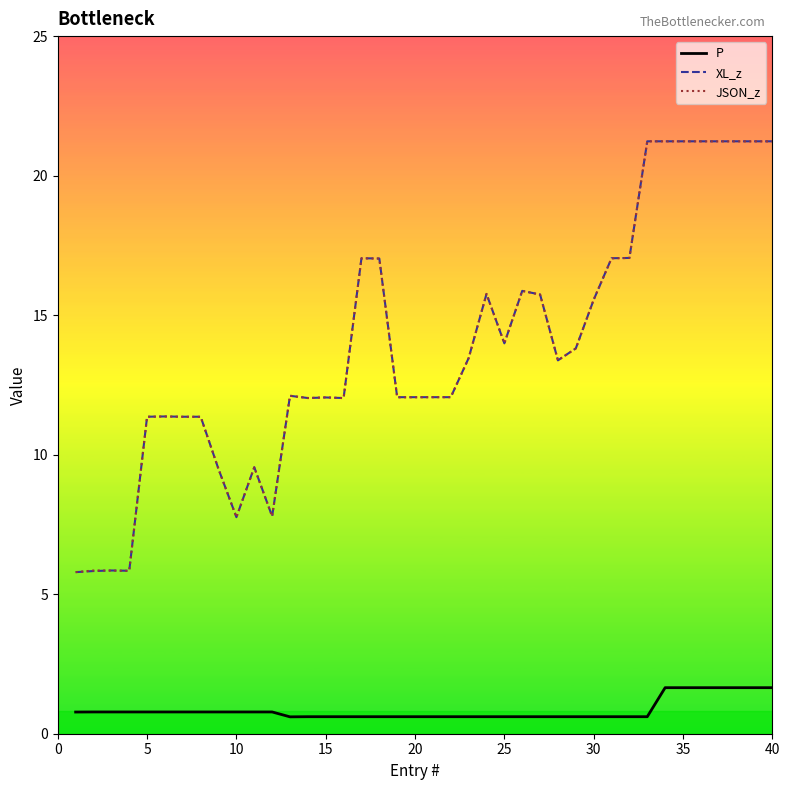

What is the highest value of the XL_z series?

21.2